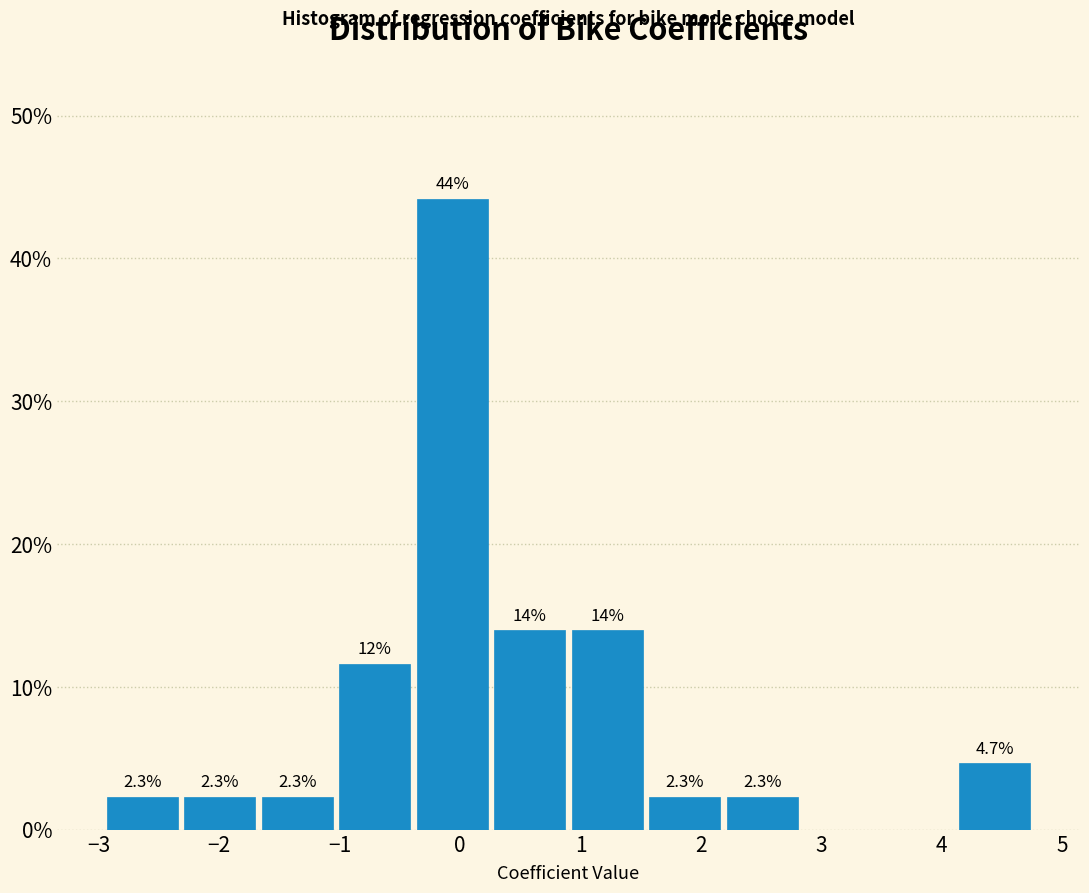

Which range on the x-axis has the tallest bar?

-0.4 to 0.3